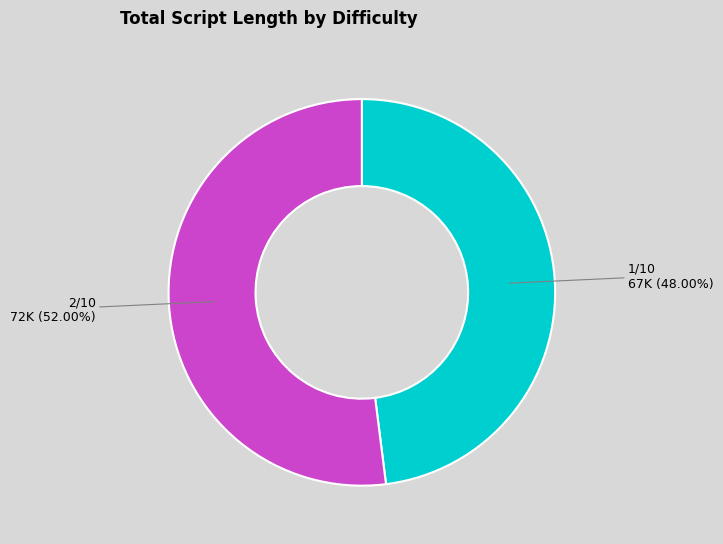

Is there any slice that represents more than half of the pie?

Yes